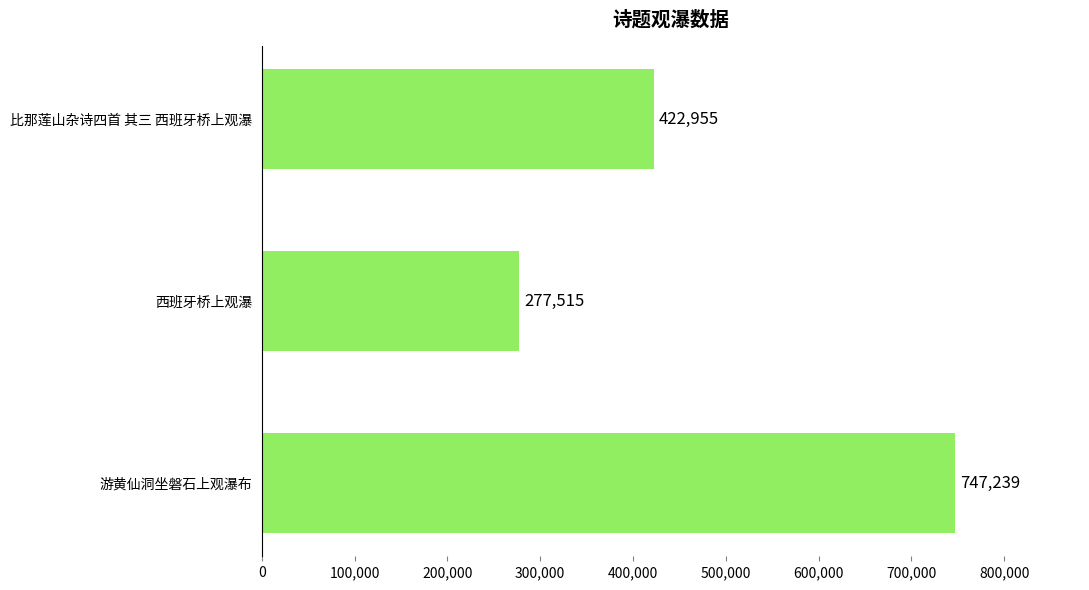

How many values are between 277515 and 747239?

3